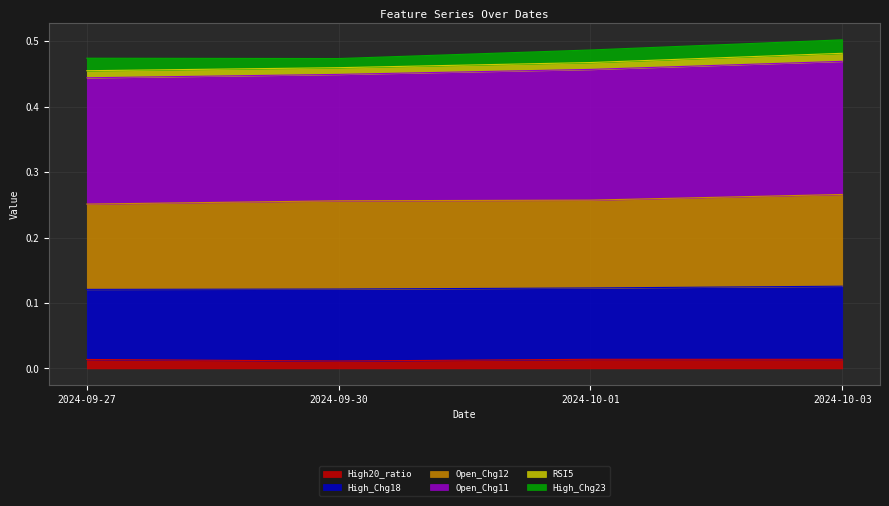

At which category does the chart reach its peak across all series?

2024-10-03